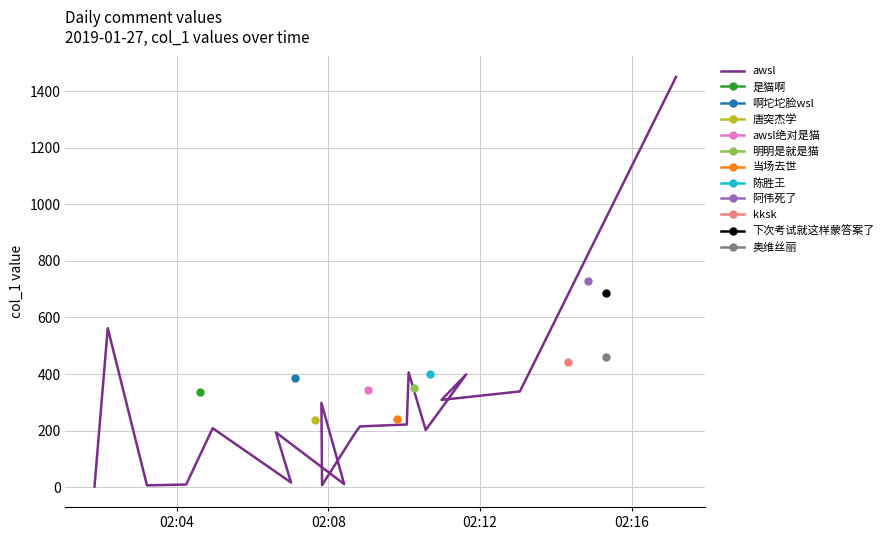

What is the value of the 4th point from the left?

9.5